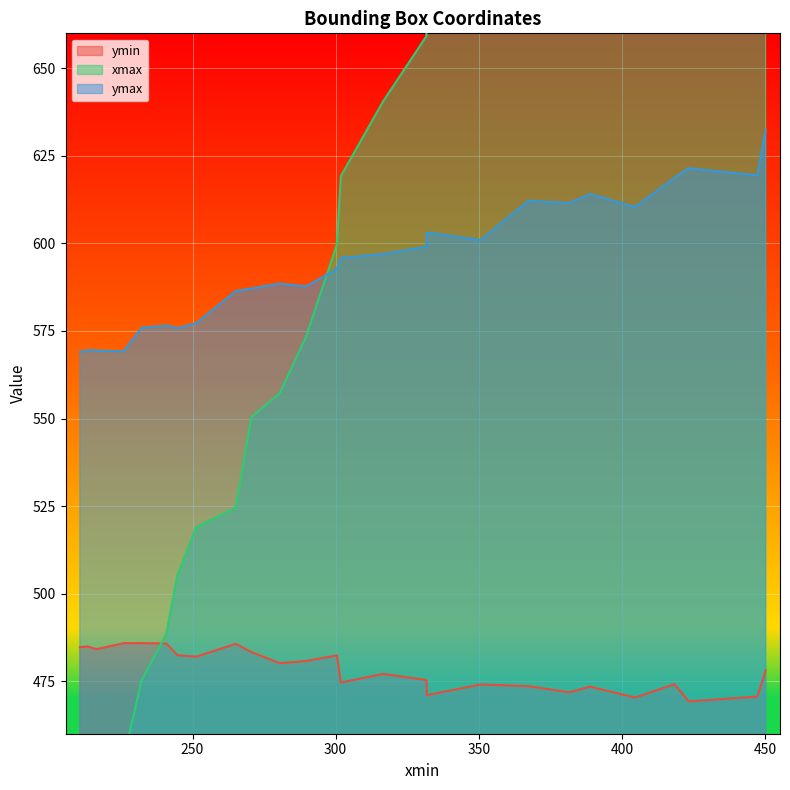

How many data points in xmax are less than 619?

13